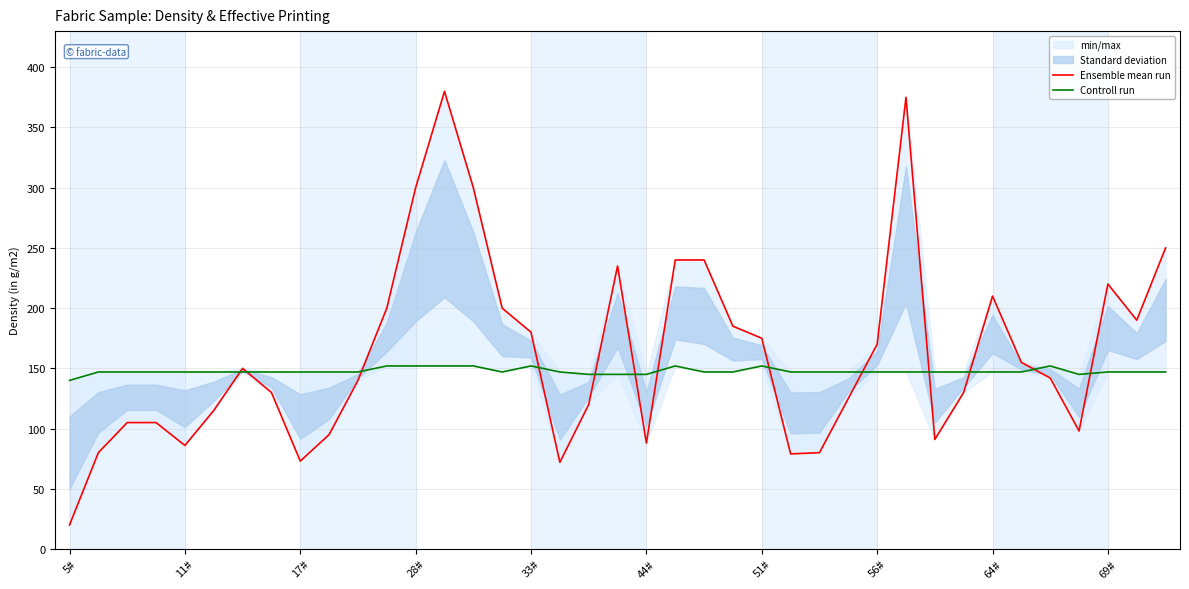

How many times do Ensemble mean run and Controll run cross each other?

13